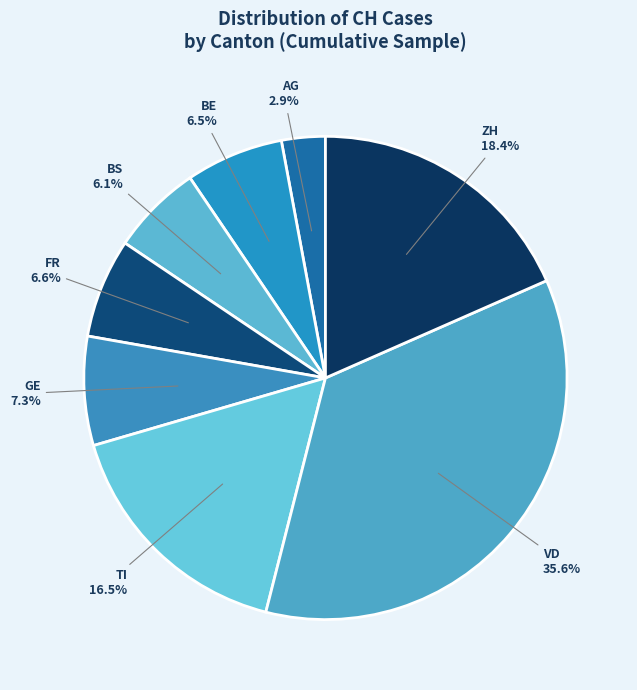

Is VD the majority of the pie?

No